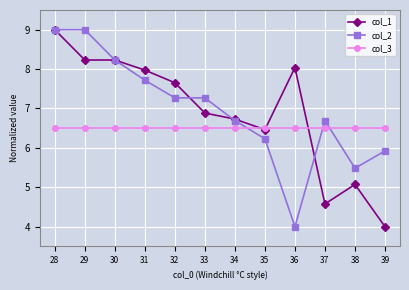

What is the total value across all series at 28?

24.5